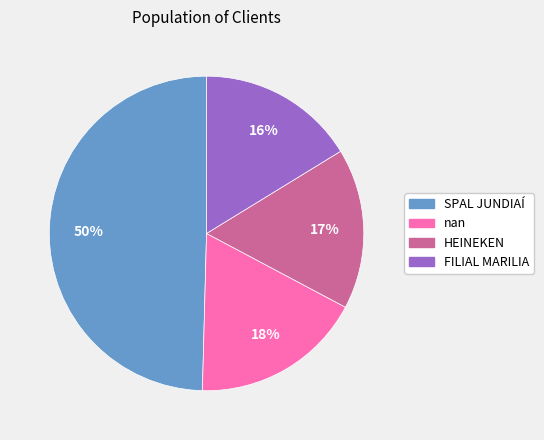

Which category has the biggest portion of the pie?

SPAL JUNDIAÍ